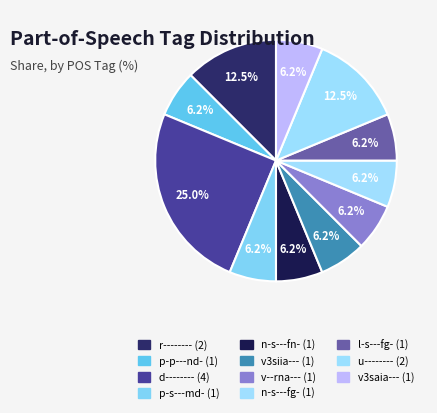

To the nearest percent, what percentage of the pie is n-s---fg-?

6%